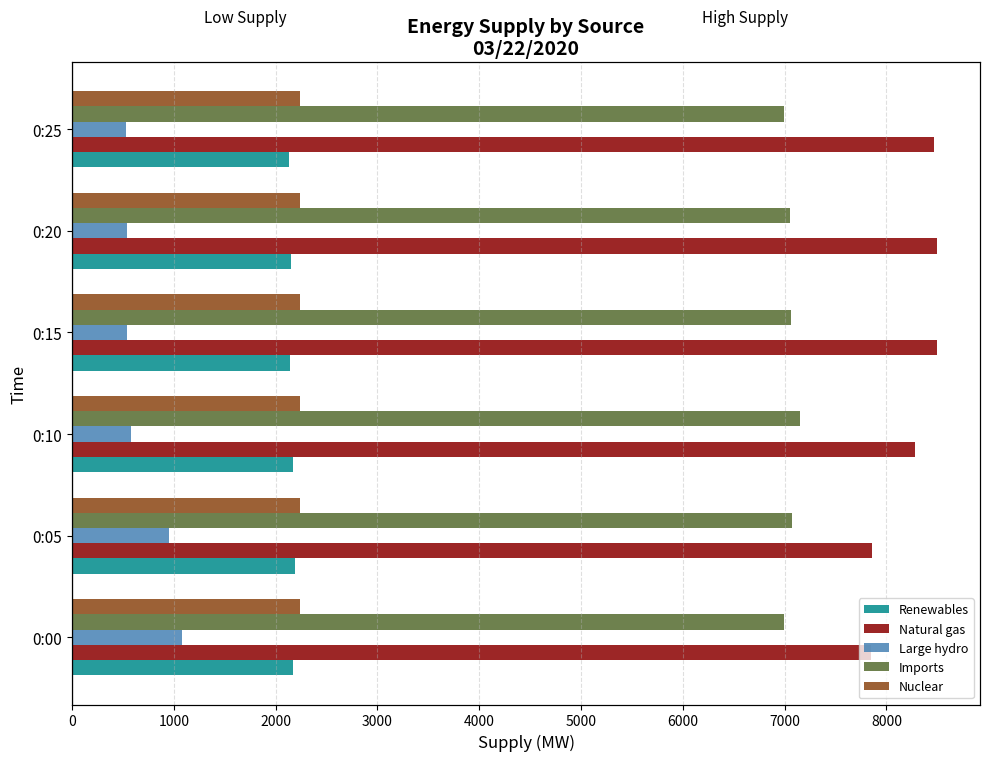

Which series changed the most between 0:10 and 0:20?

Natural gas